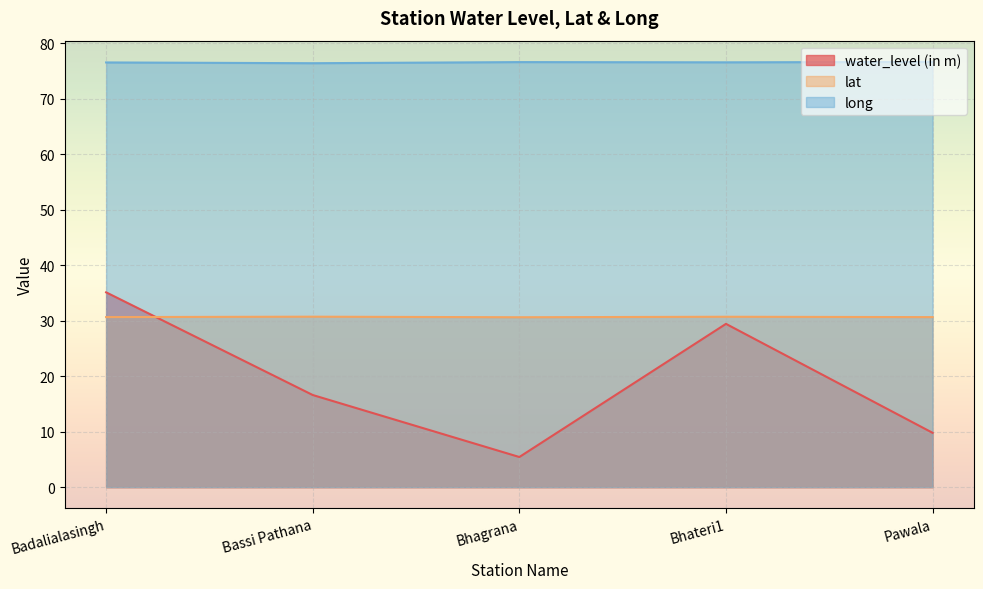

True or false: water_level (in m) and long intersect in this chart.

False